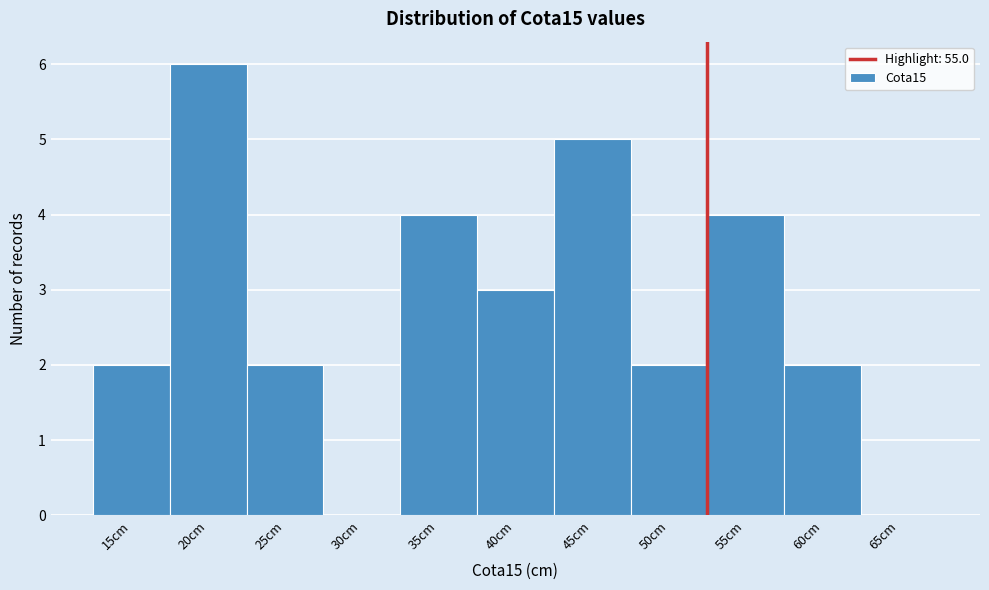

Reading left to right, list all the values displayed in this chart.

15cm=2	20cm=6	25cm=2	30cm=0	35cm=4	40cm=3	45cm=5	50cm=2	55cm=4	60cm=2	65cm=0